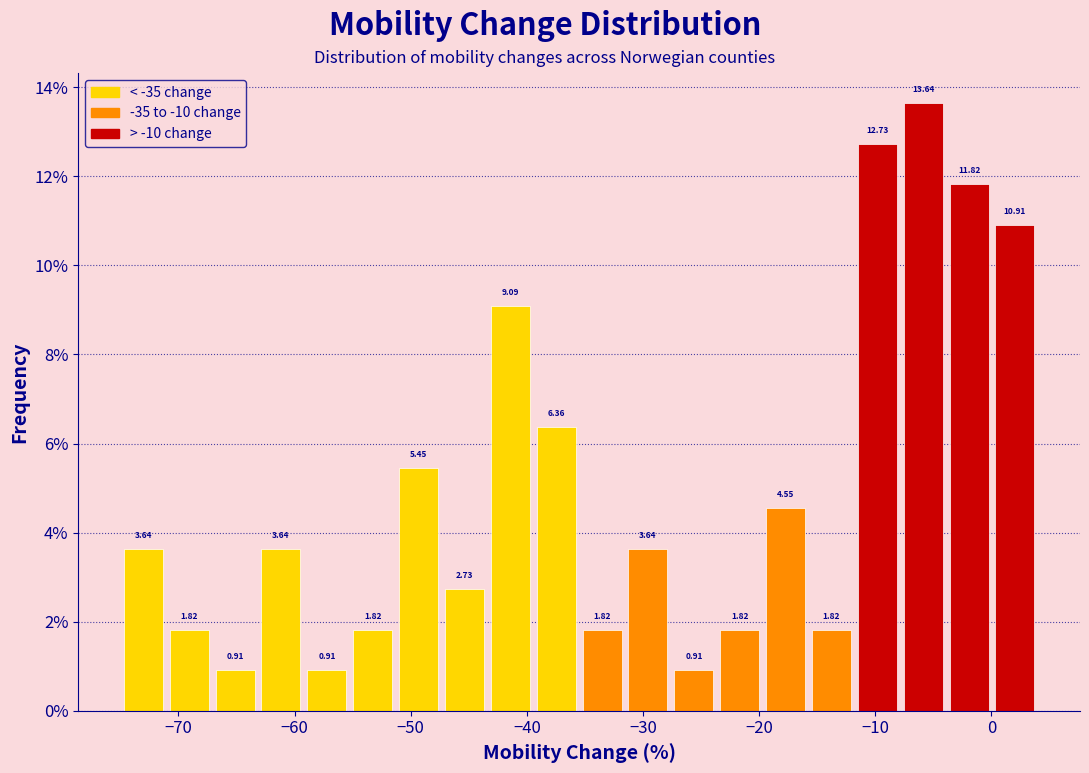

Around what value on the x-axis is the tallest bar? Give the approximate position of its centre, as read against the axis.

-6